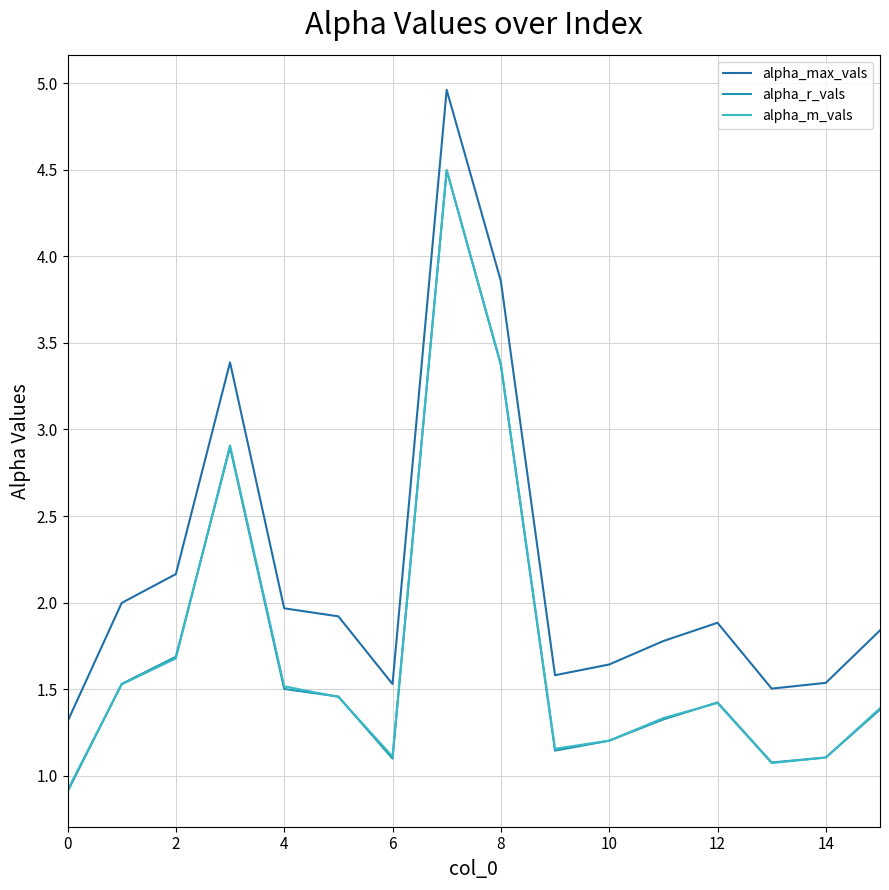

In alpha_m_vals, how many points are higher than both neighbors (excluding endpoints)?

3